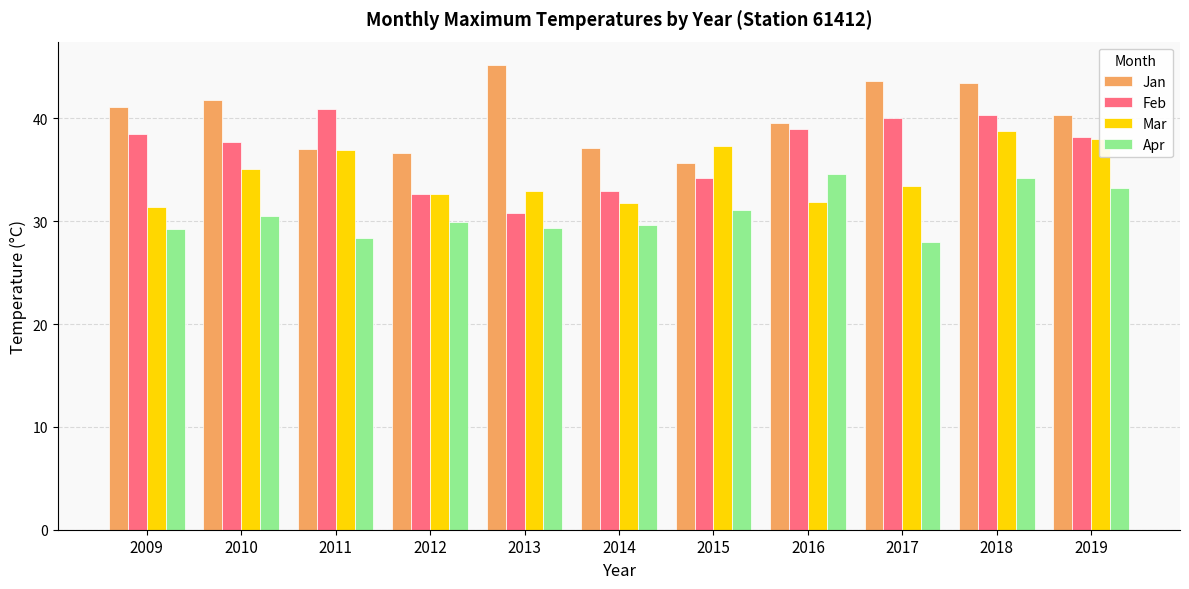

Are the bars grouped side by side (vs. stacked)?

Yes